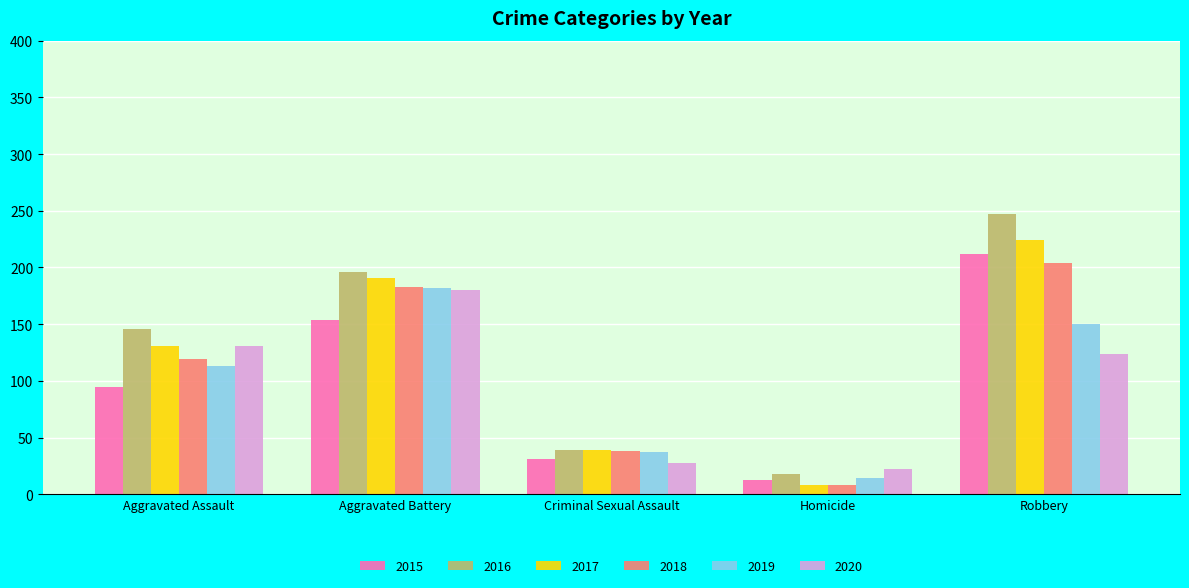

What is the lowest value of the 2020 series?

22